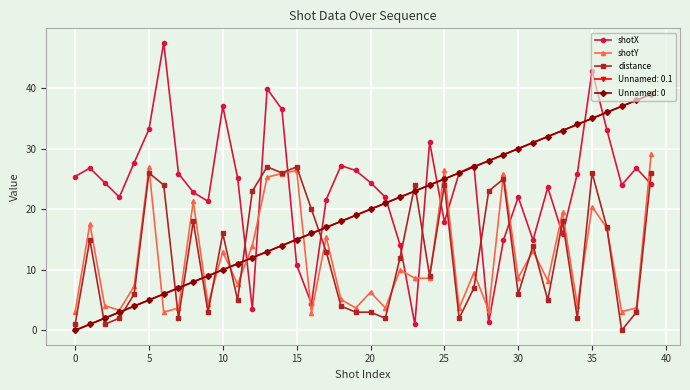

What is the label of the 27th point from the right?

13